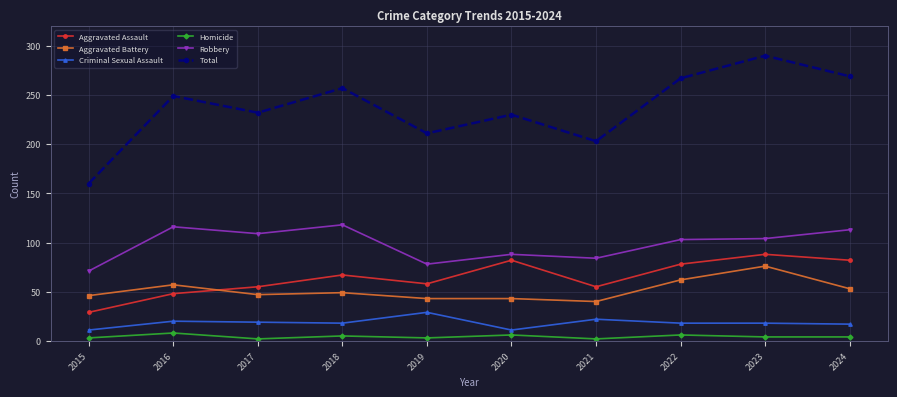

Which series has the largest range (max minus min)?

Total